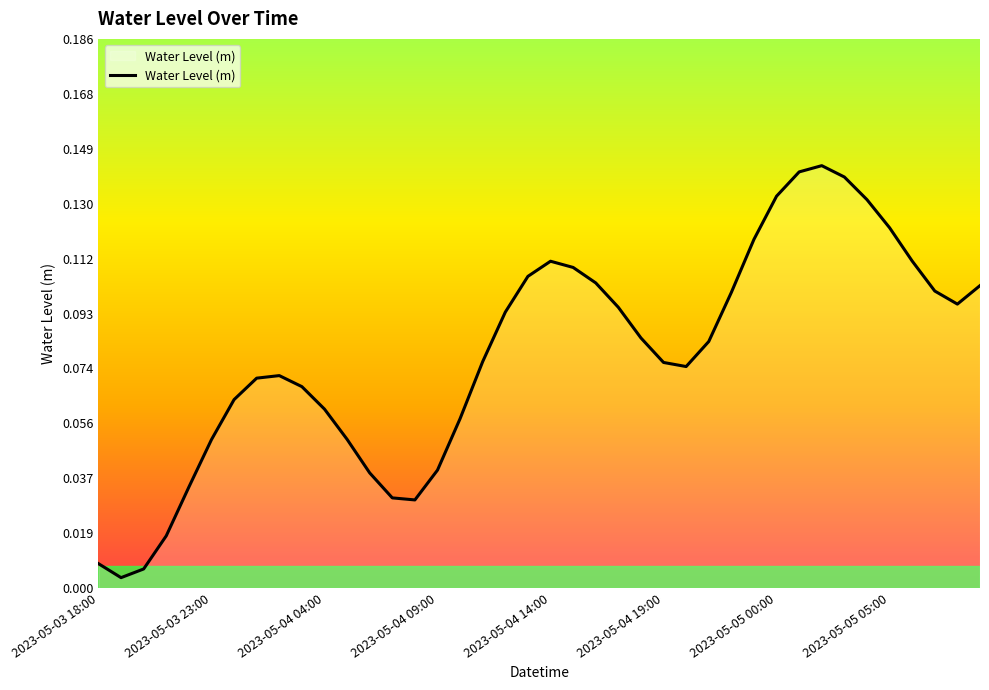

How many lines are shown in the chart?

1